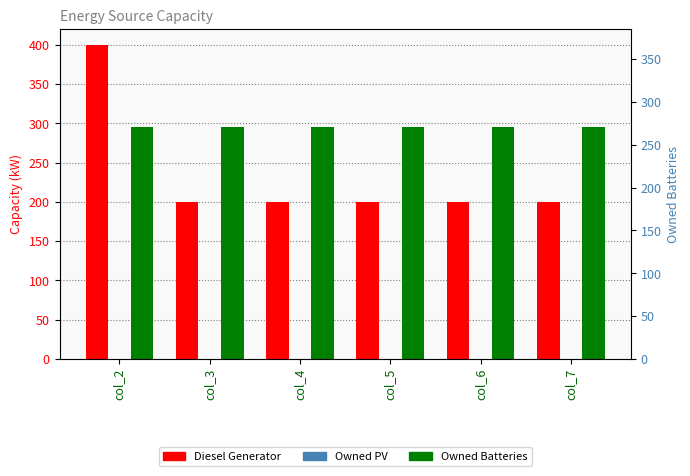

Reading right to left, extract all data points from this chart.

Diesel Generator: col_7=200.0	col_6=200.0	col_5=200.0	col_4=200.0	col_3=200.0	col_2=400.0
Owned PV: col_7=0.0	col_6=0.0	col_5=0.0	col_4=0.0	col_3=0.0	col_2=0.0
Owned Batteries: col_7=296.0	col_6=296.0	col_5=295.0	col_4=295.0	col_3=295.0	col_2=295.0